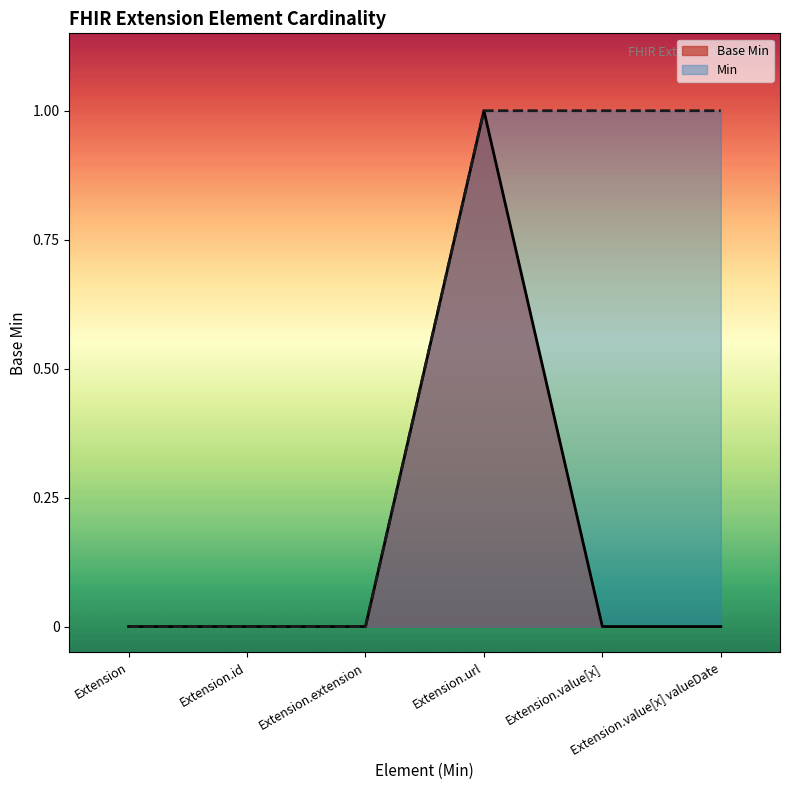

Is it true that Min equals 0 at Extension.id?

True